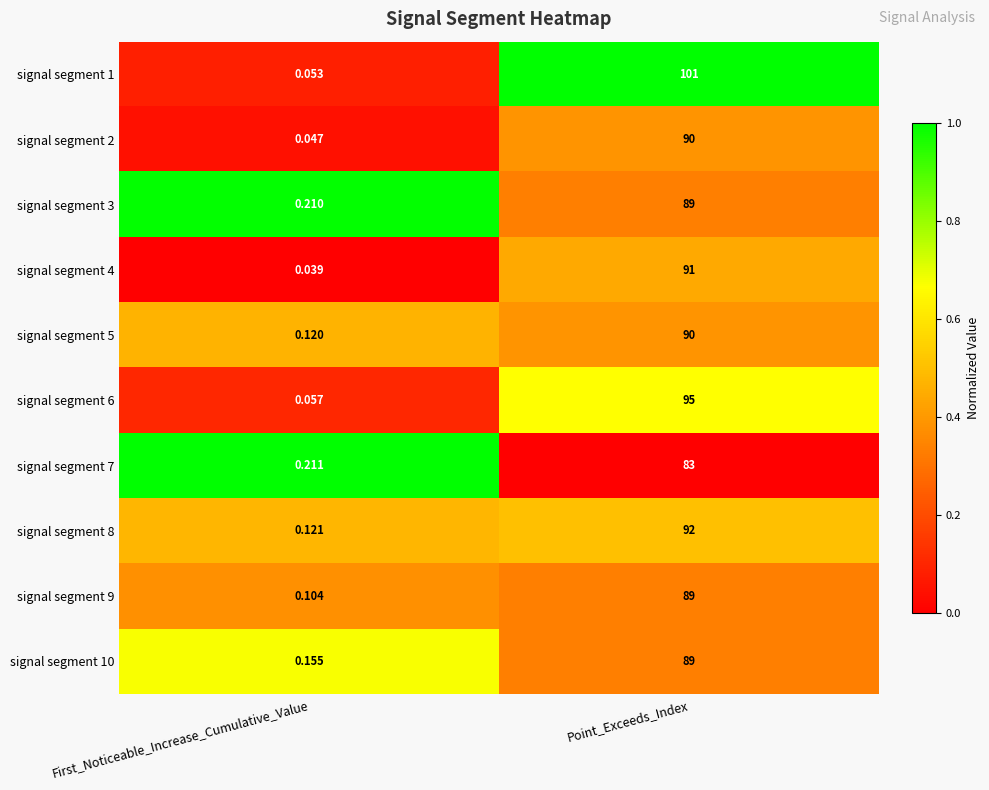

List the labels in order of signal segment 2 value, largest first.

Point_Exceeds_Index, First_Noticeable_Increase_Cumulative_Value